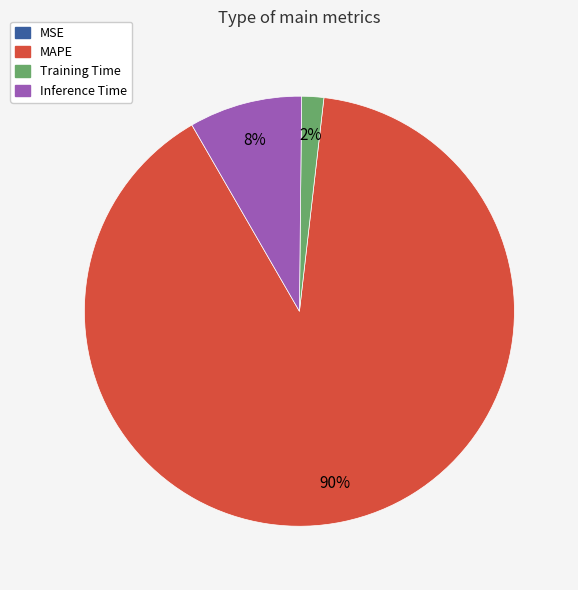

Is there a majority slice in this chart?

Yes